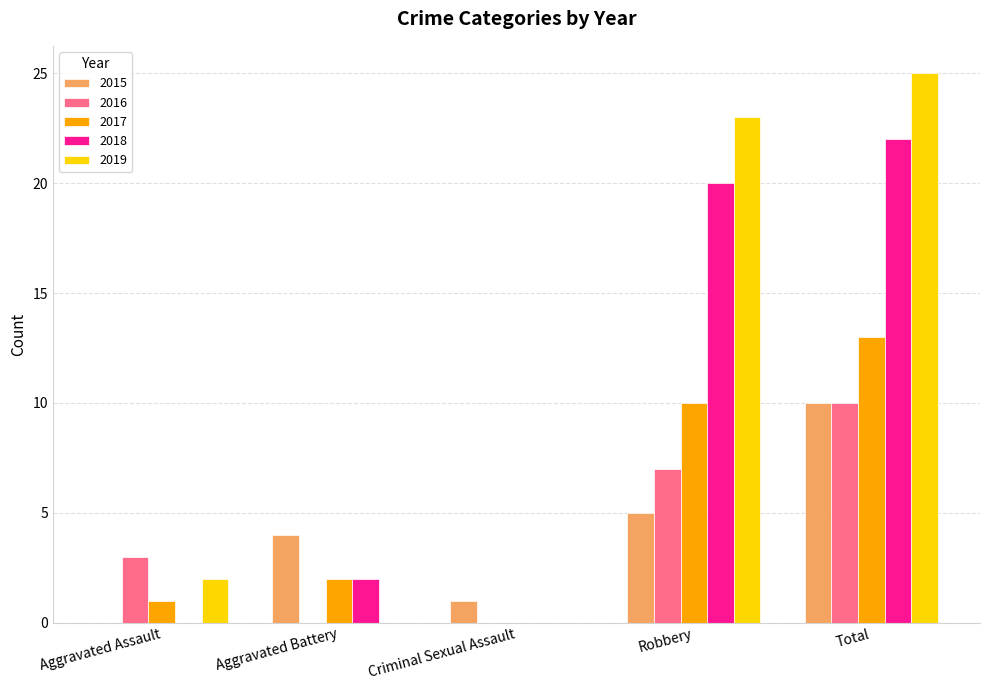

Which category has the highest value in the 2016 series?

Total